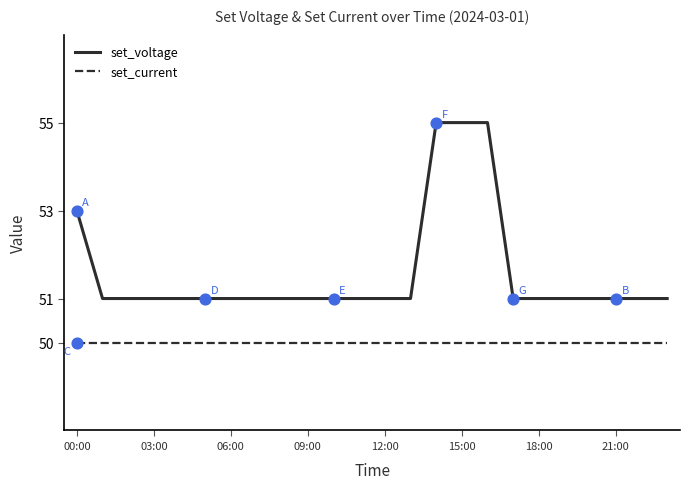

What are all the series names shown in the legend?

set_voltage, set_current